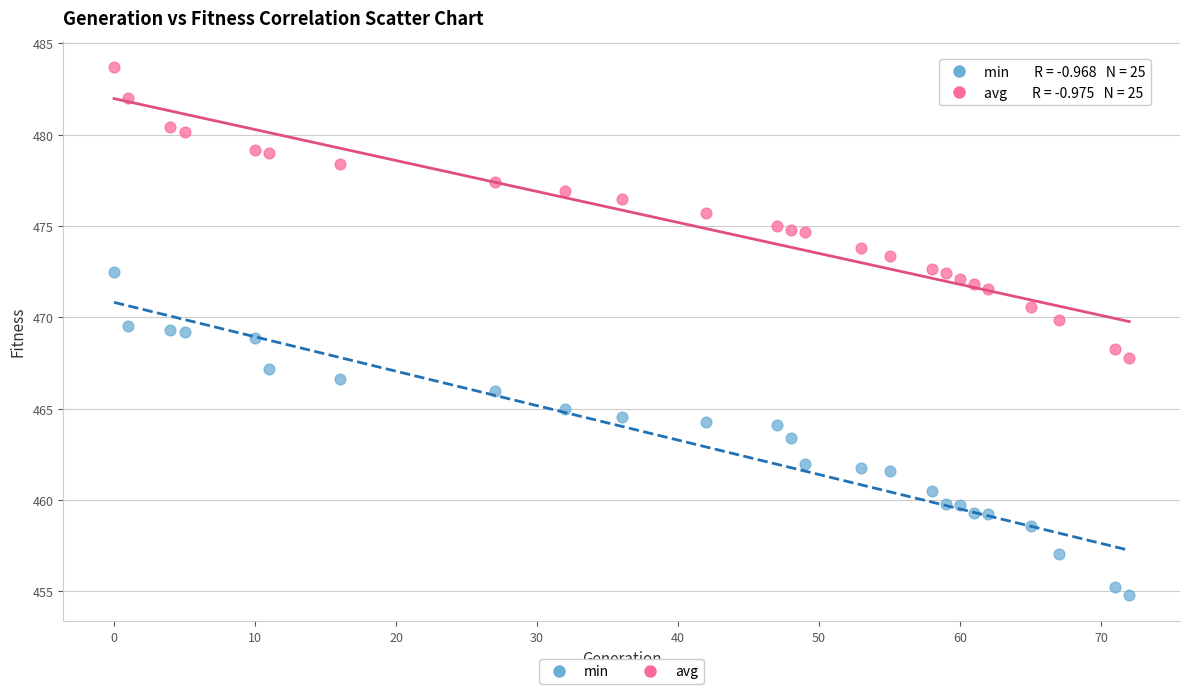

Which series has the widest spread of Y values?

min